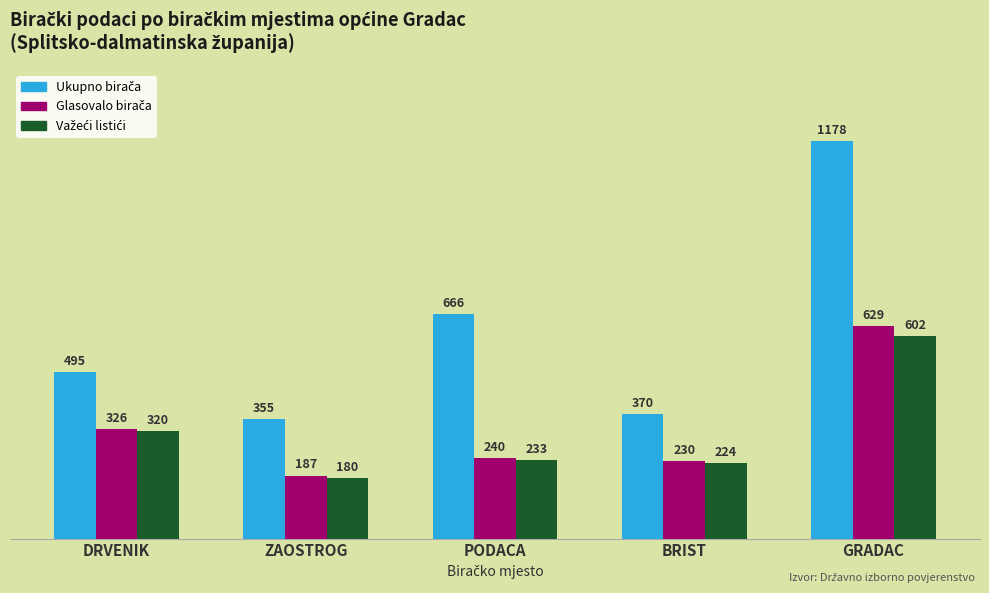

Which category has the lowest value across all series?

ZAOSTROG